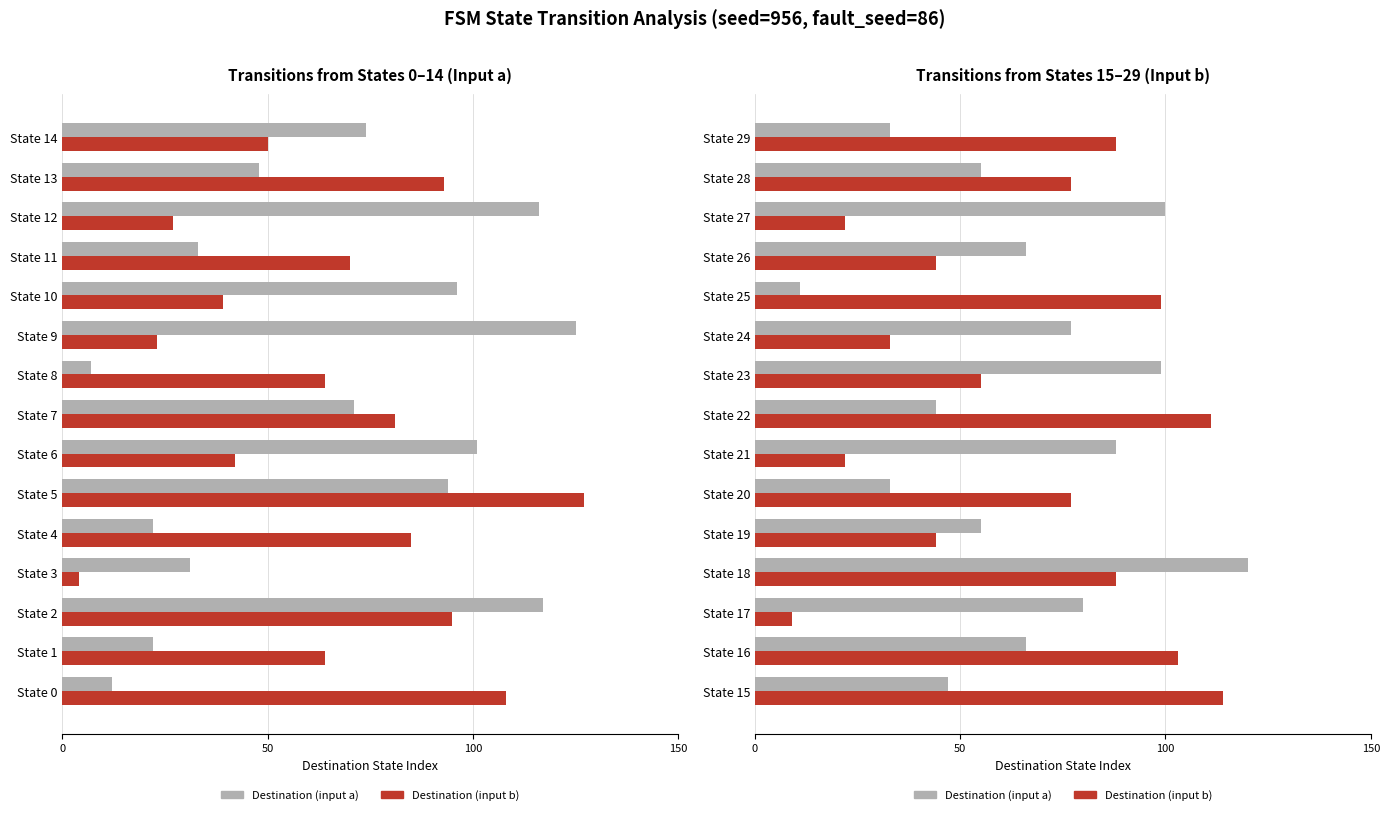

Which label corresponds to the largest value in the chart?

5